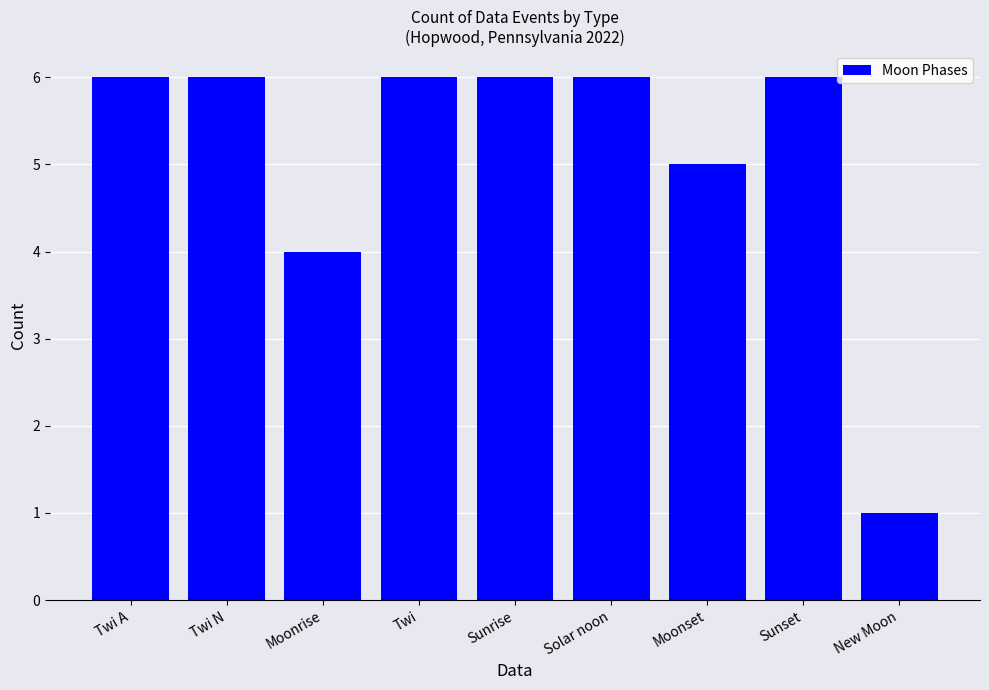

How many values are below 6?

3